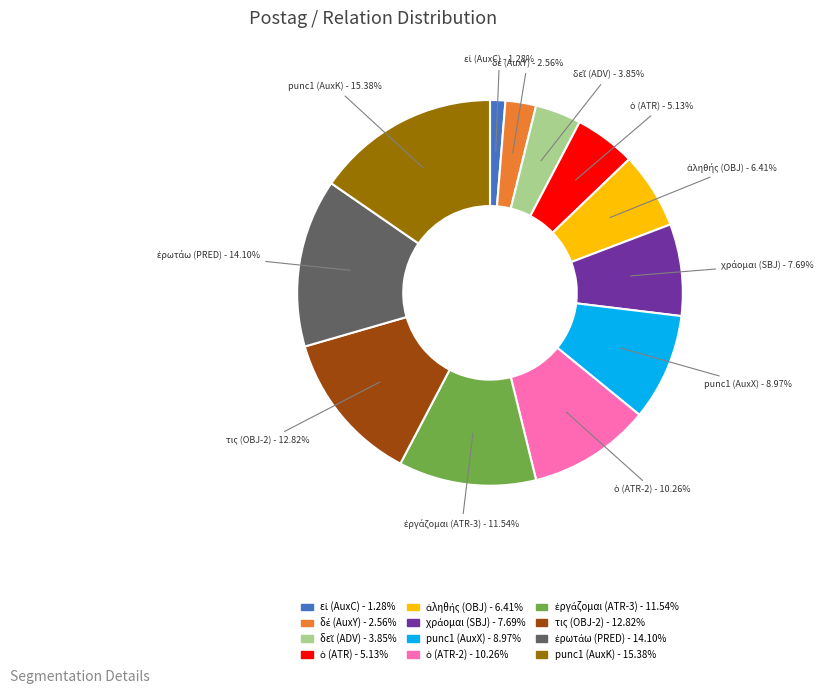

Approximately how many times larger is the value at punc1 (AuxK) - 15.38% compared to punc1 (AuxX) - 8.97%?

1.7